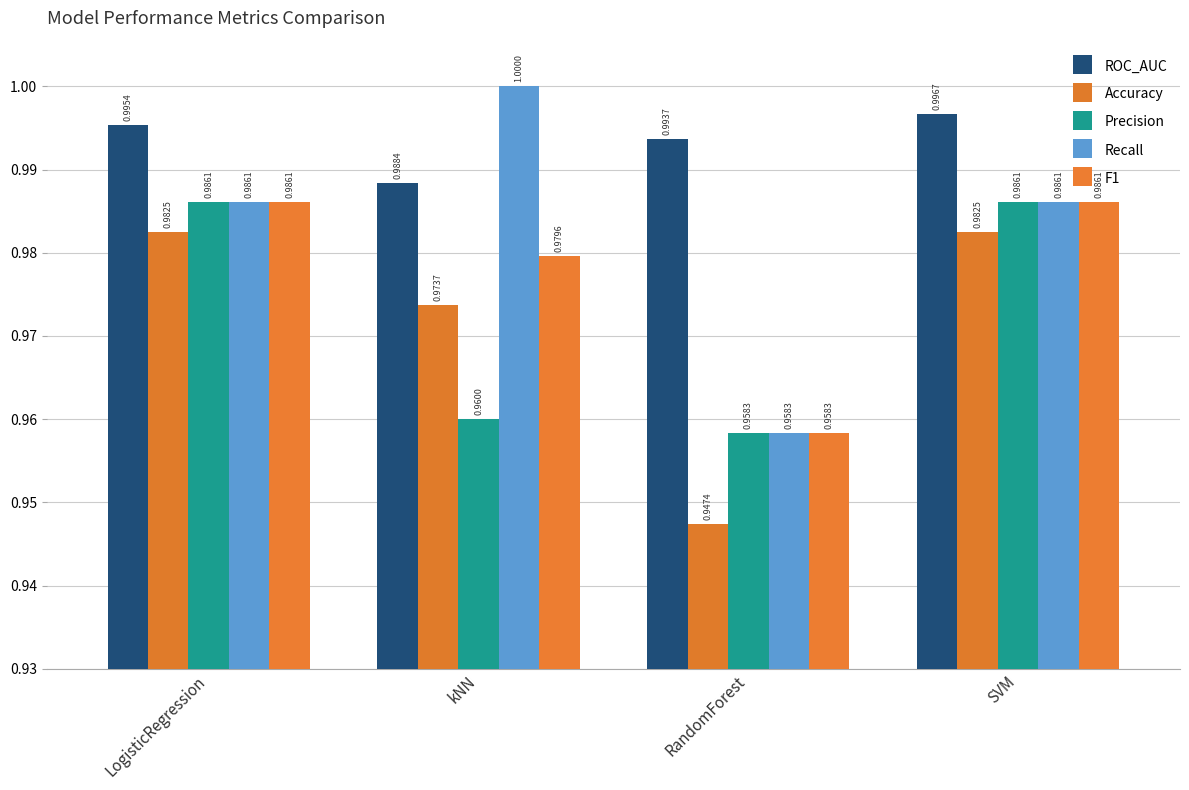

Are the bars grouped side by side (vs. stacked)?

Yes